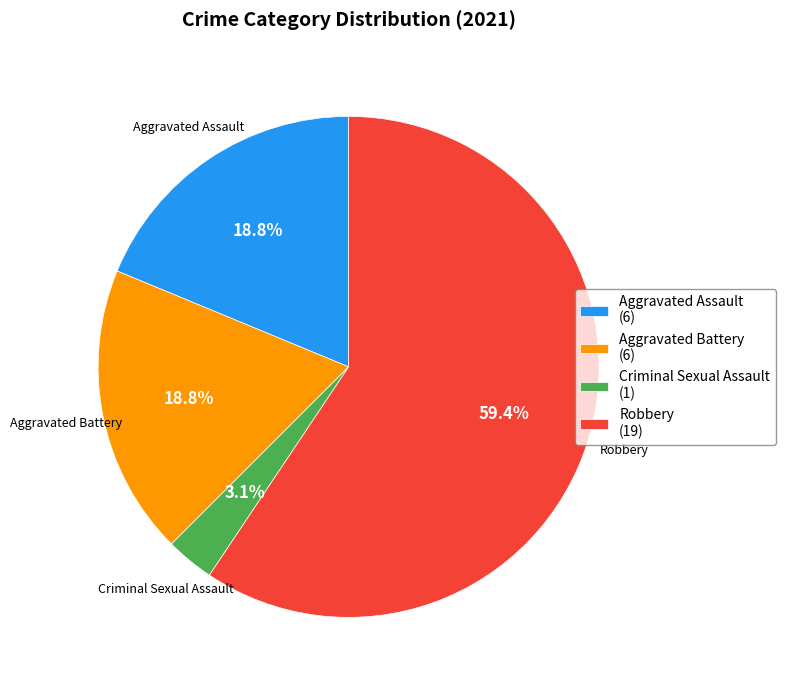

How many slices are in this pie chart?

4